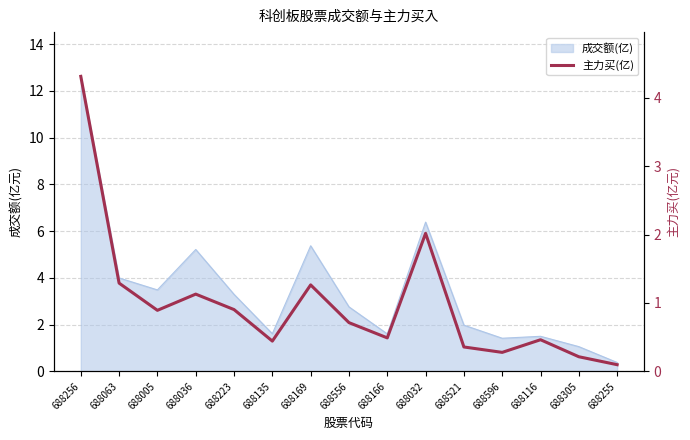

Is it true that the value at 688596 is 0.1?

False